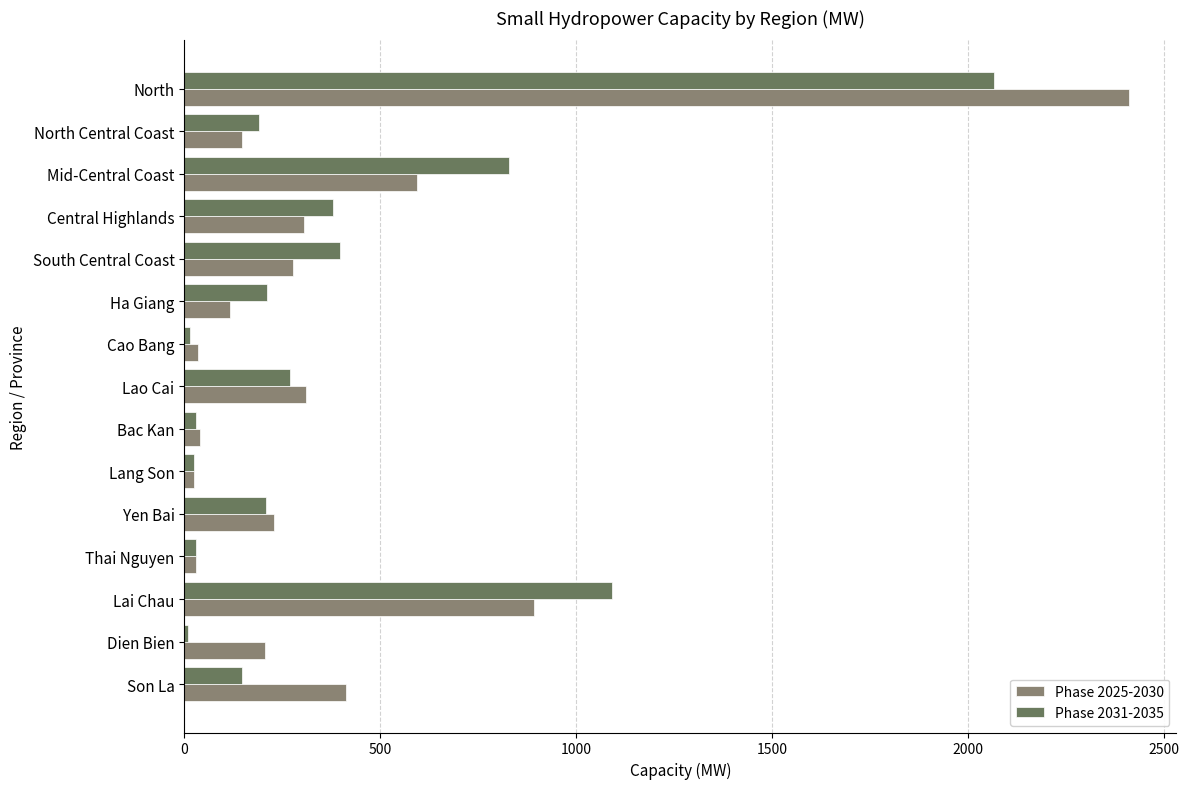

How many distinct data groups are displayed?

2